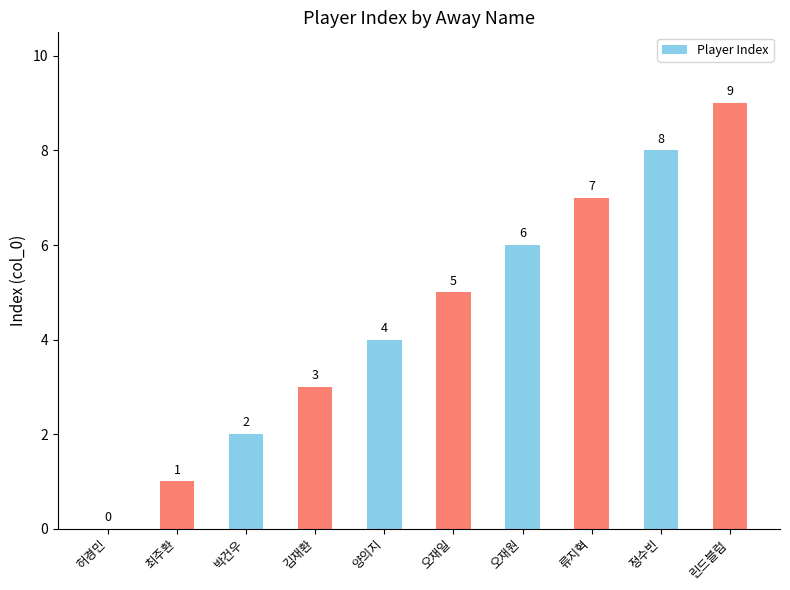

Where is the data nearest to the value 4?

양의지